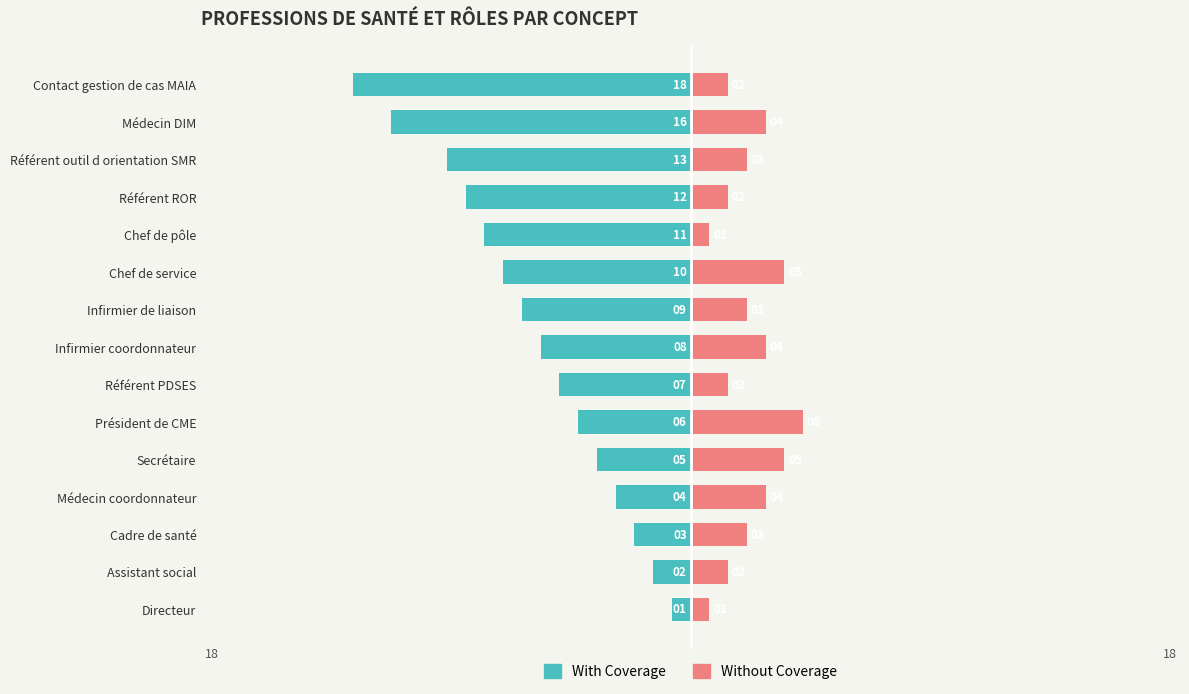

What are all the series names shown in the legend?

With Coverage, Without Coverage